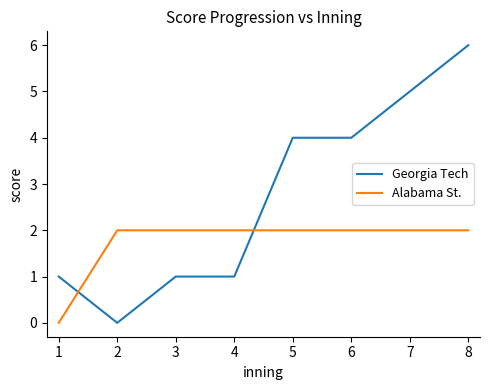

True or false: Georgia Tech and Alabama St. intersect in this chart.

True